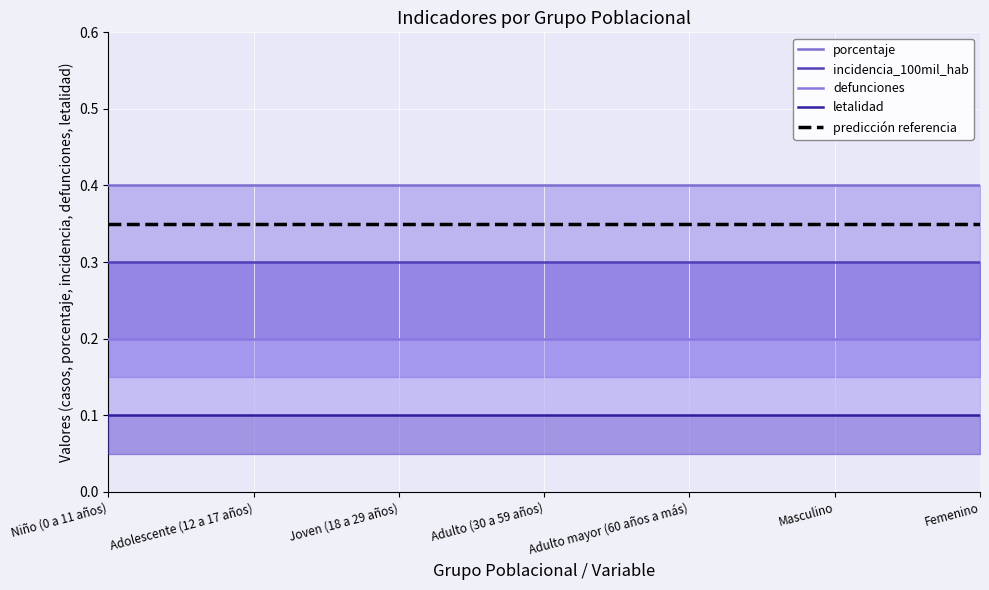

The value of predicción referencia at Adulto mayor (60 años a más) is 0.1. True or false?

False